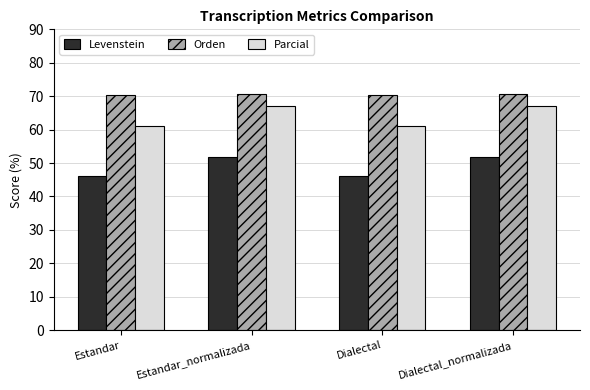

What is the label of the 3rd bar from the left?

Dialectal